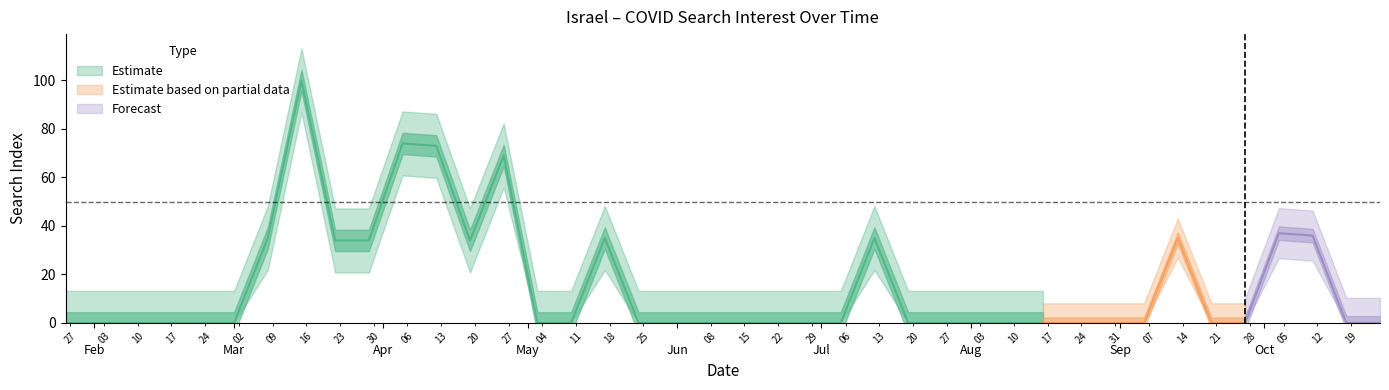

Reading left to right, extract all data points from this chart.

0	0	0	0	0	0	35	100	34	34	74	73	34	69	0	0	35	0	0	0	0	0	0	0	35	0	0	0	0	0	0	0	0	35	0	0	37	36	0	0